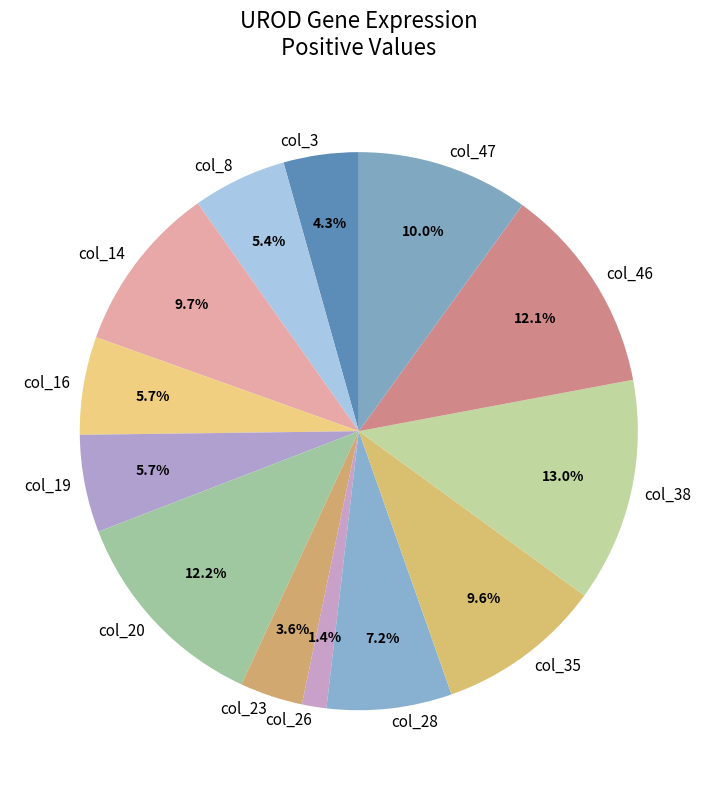

Between col_35 and col_28, which is larger?

col_35